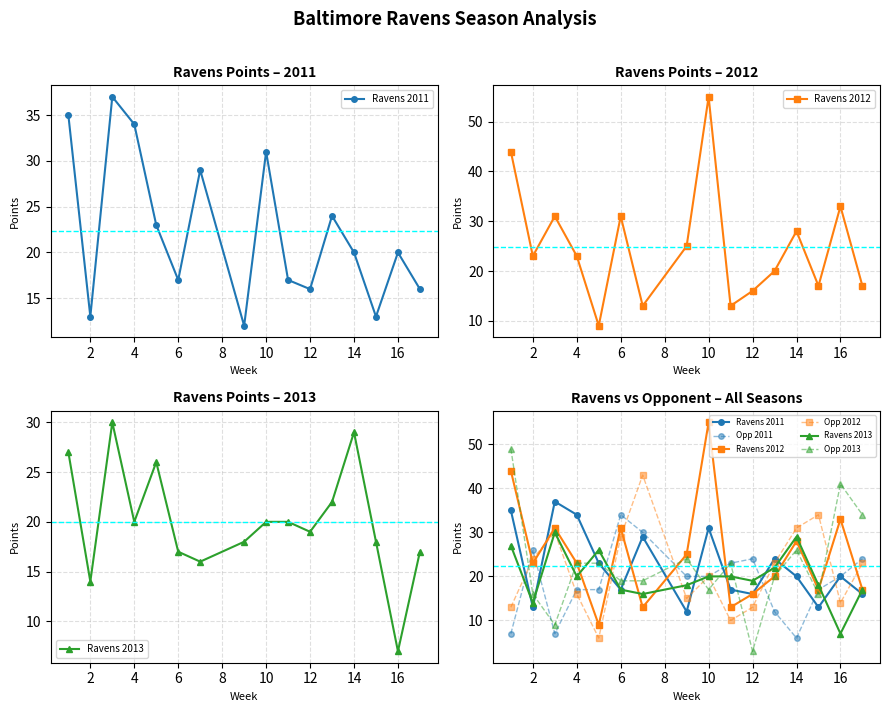

How many times do Ravens 2011 and Opp 2013 cross each other?

7